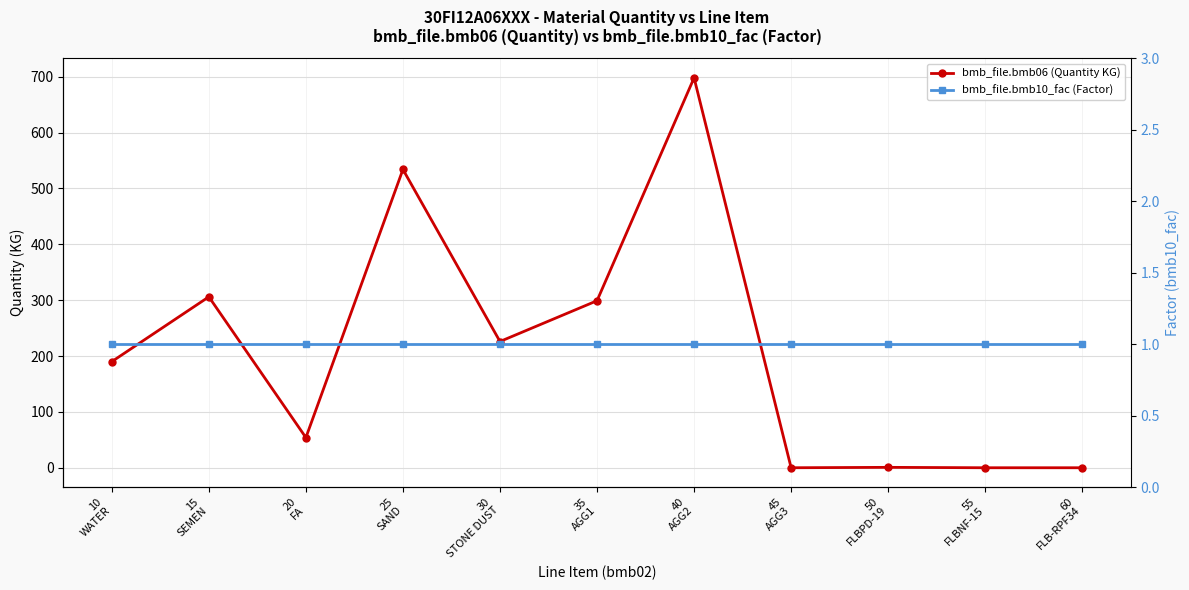

Reading left to right, transcribe all the data shown in this chart.

bmb_file.bmb06 (Quantity KG): 10
WATER=190.0	15
SEMEN=306.0	20
FA=54.0	25
SAND=534.0	30
STONE DUST=226.0	35
AGG1=299.0	40
AGG2=698.0	45
AGG3=0.0	50
FLBPD-19=0.7	55
FLBNF-15=0.0	60
FLB-RPF34=0.0
bmb_file.bmb10_fac (Factor): 10
WATER=1.0	15
SEMEN=1.0	20
FA=1.0	25
SAND=1.0	30
STONE DUST=1.0	35
AGG1=1.0	40
AGG2=1.0	45
AGG3=1.0	50
FLBPD-19=1.0	55
FLBNF-15=1.0	60
FLB-RPF34=1.0